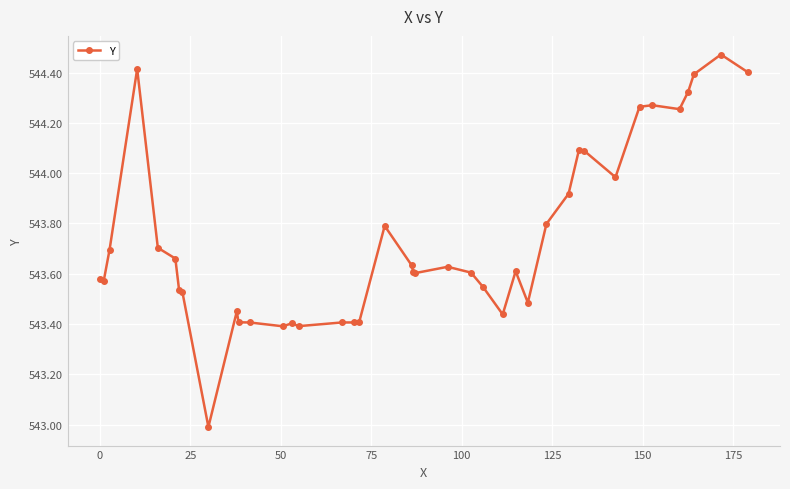

What is the smallest value displayed?

543.0